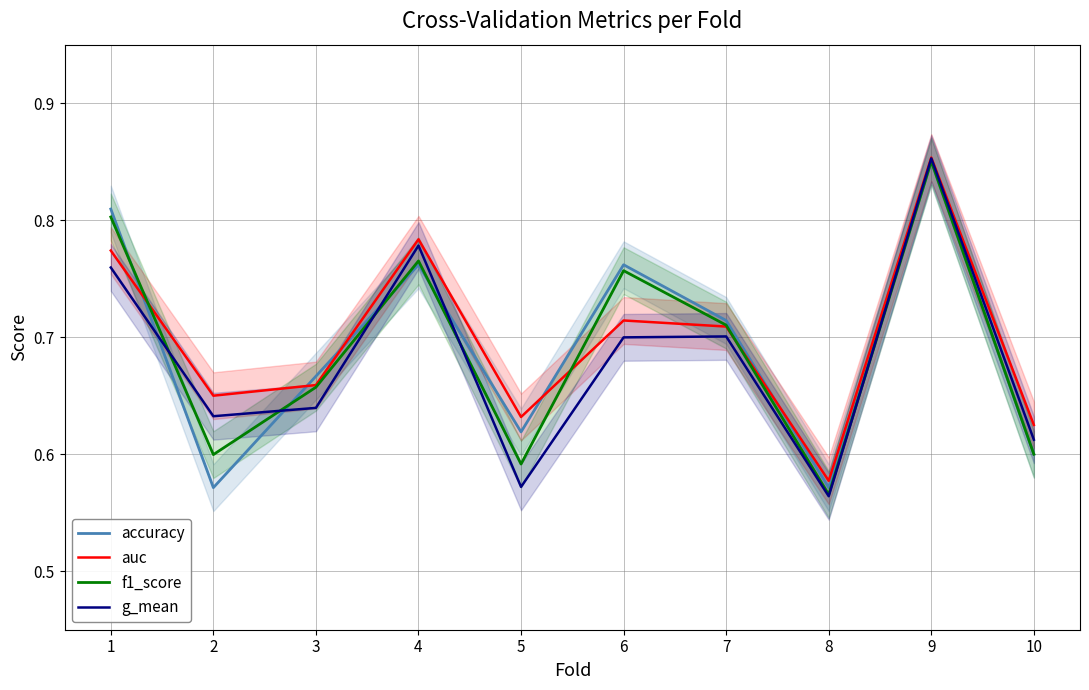

Reading right to left, what are all the values shown in this chart?

accuracy: 0.6	0.8	0.6	0.7	0.8	0.6	0.8	0.7	0.6	0.8
auc: 0.6	0.9	0.6	0.7	0.7	0.6	0.8	0.7	0.7	0.8
f1_score: 0.6	0.9	0.6	0.7	0.8	0.6	0.8	0.7	0.6	0.8
g_mean: 0.6	0.9	0.6	0.7	0.7	0.6	0.8	0.6	0.6	0.8